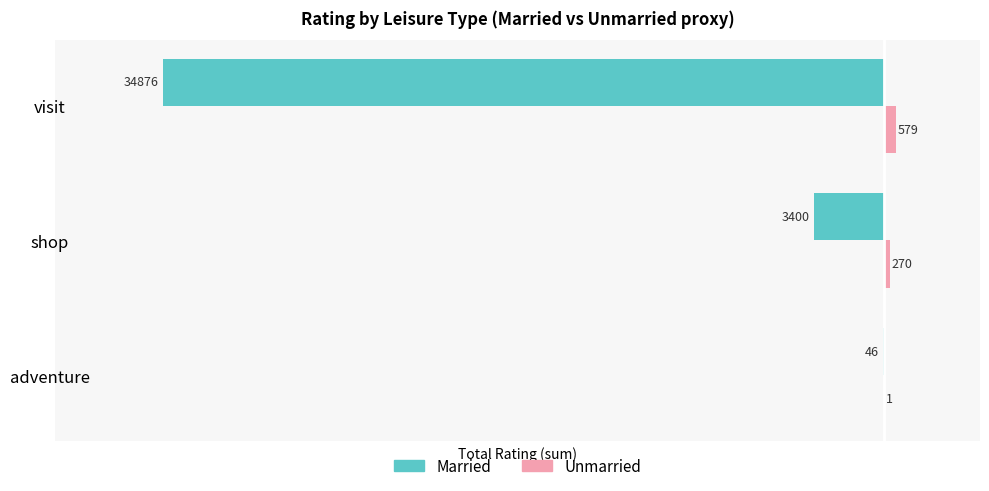

What is the sum of the Married values at visit and shop?

-38276